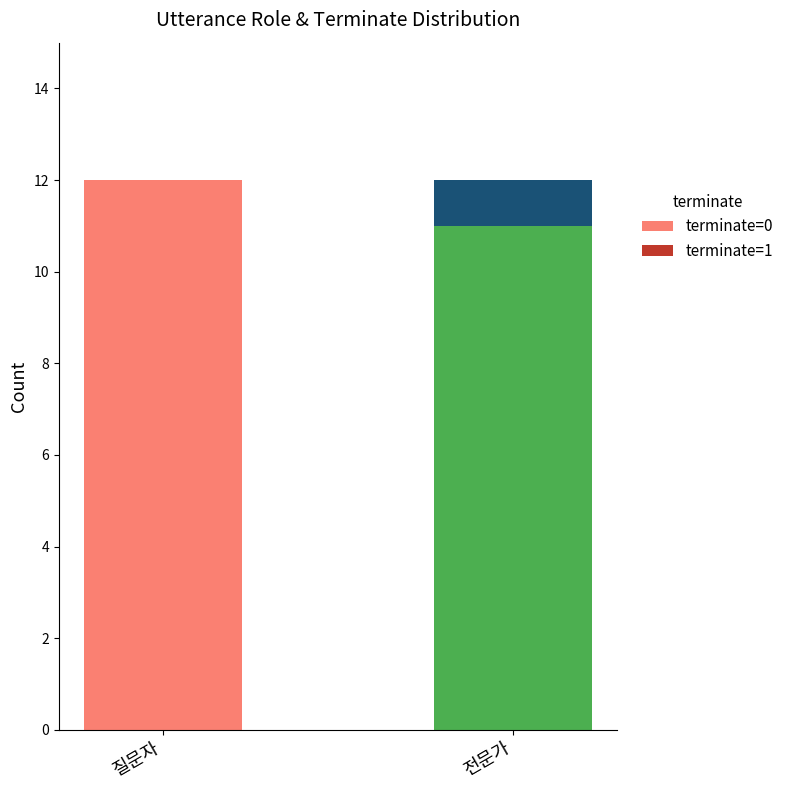

What is the total value across all series at 질문자?

12